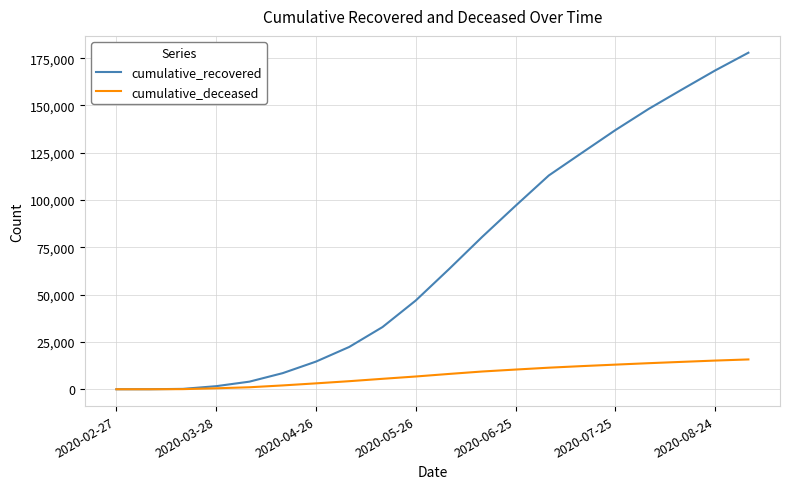

Rank the series by their maximum value, from highest to lowest.

cumulative_recovered, cumulative_deceased